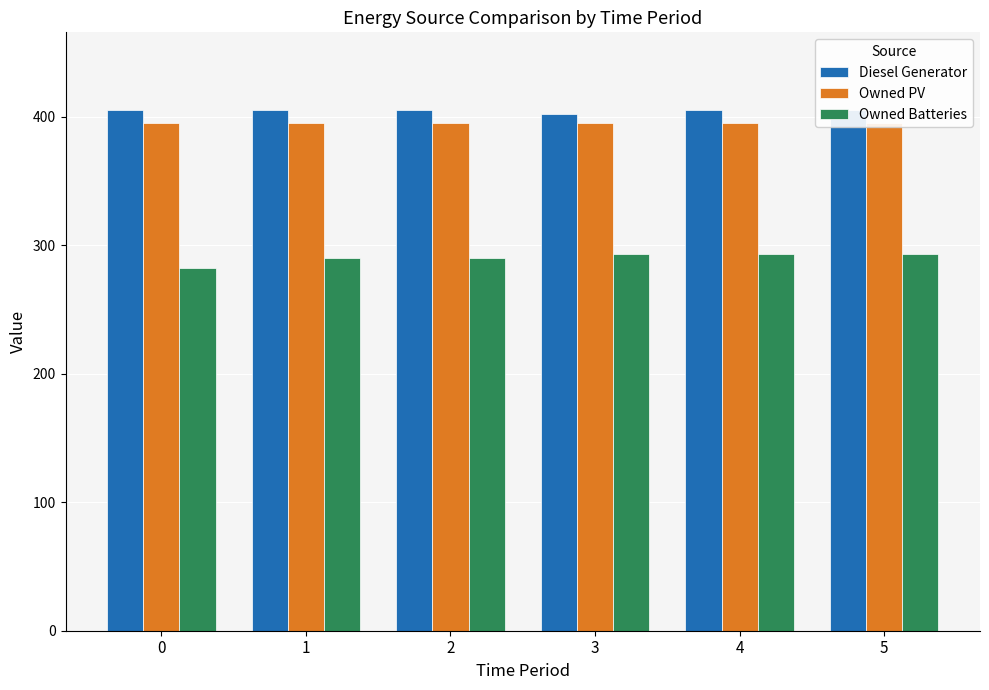

At which label is Diesel Generator closest to 403?

3